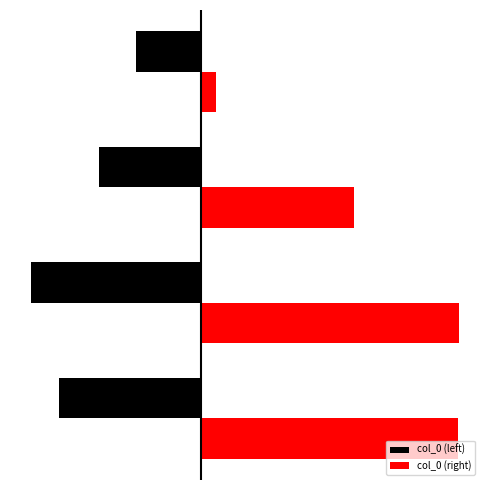

What are all the series names shown in the legend?

col_0 (left), col_0 (right)